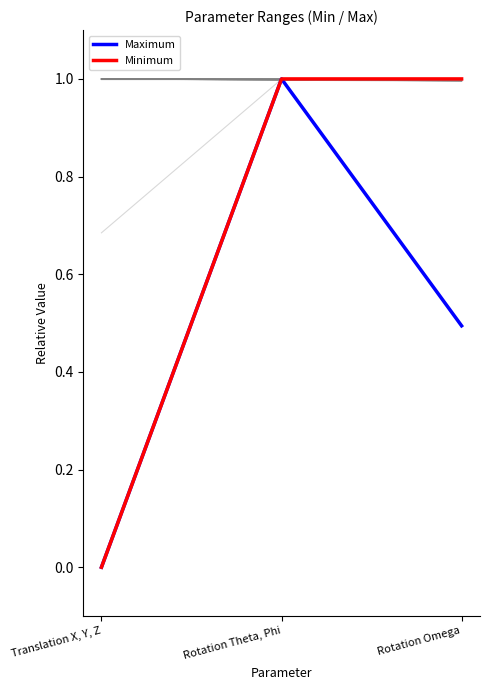

Is it true that Minimum equals 1.0 at Rotation Theta, Phi?

True